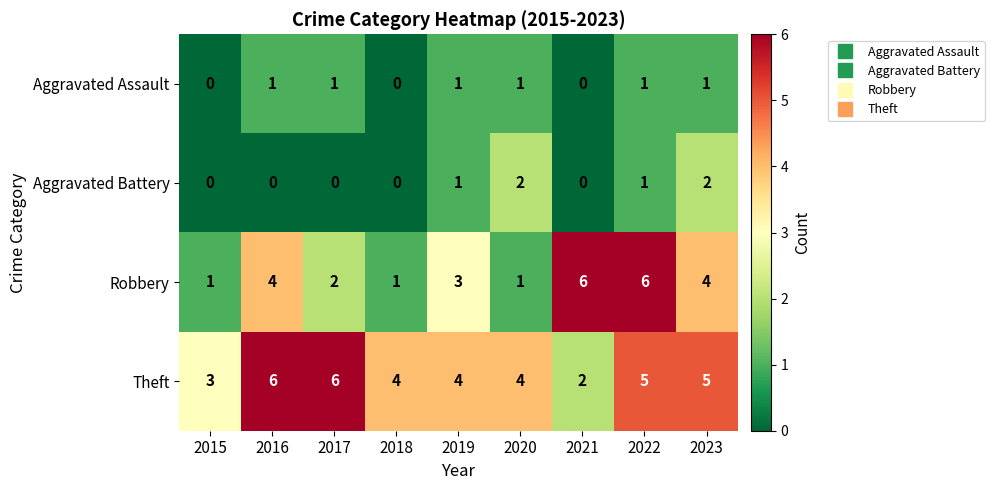

What is the total value across all series at 2020?

8